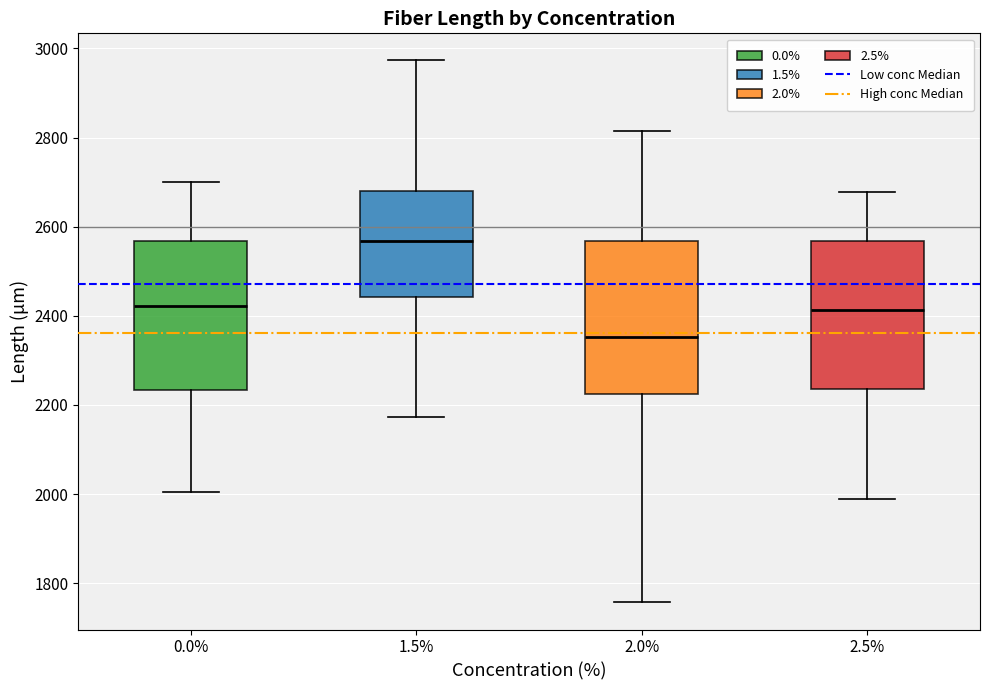

Reading left to right, read every box against the y-axis: the position of its median line, the range the box covers, and the ends of its whiskers. The values are not printed on the chart, so give them approximately, as read against the axis.

0.0%: median 2420, box 2240 to 2560, whiskers 2000 to 2700
1.5%: median 2560, box 2440 to 2680, whiskers 2180 to 2980
2.0%: median 2360, box 2220 to 2560, whiskers 1760 to 2820
2.5%: median 2420, box 2240 to 2560, whiskers 1980 to 2680